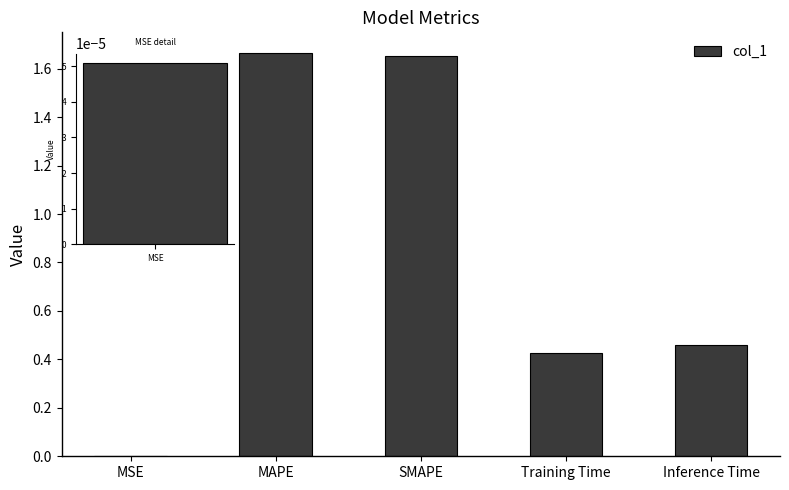

What is the sum of the values at SMAPE and Inference Time?

2.1